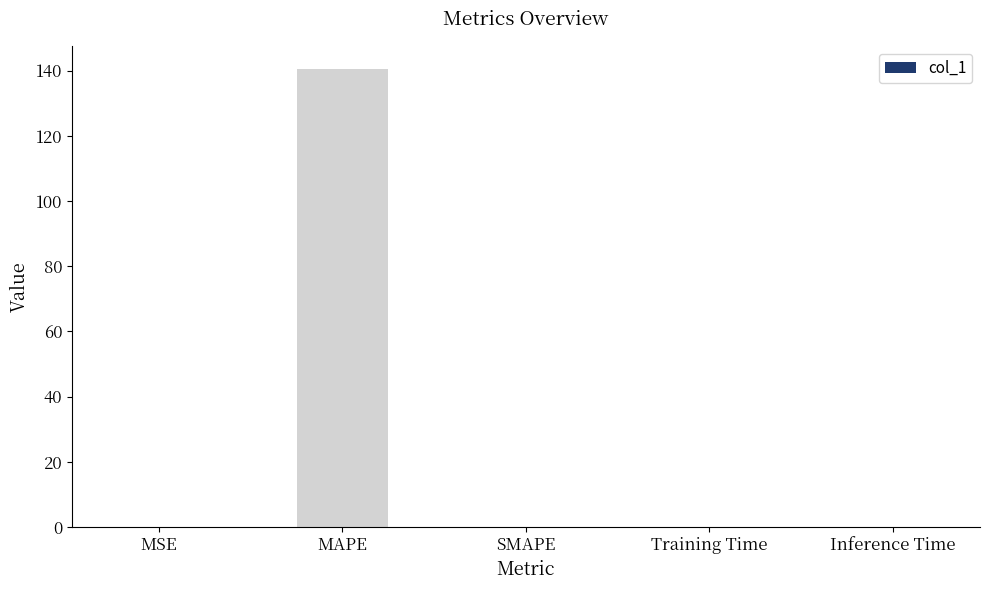

Between Training Time and MAPE, which is larger?

MAPE